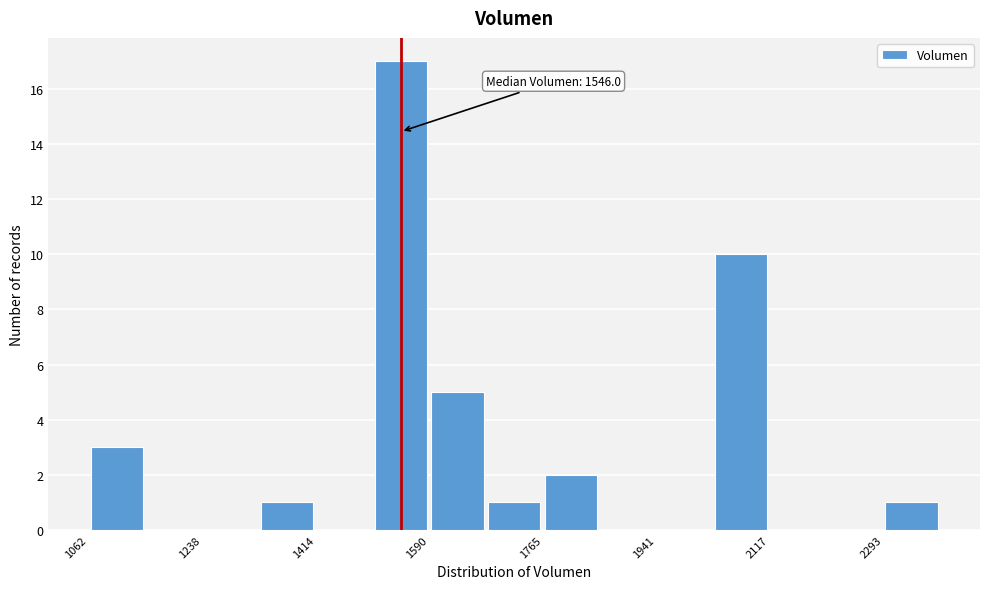

Over which range of the x-axis is the bar tallest?

1500 to 1580